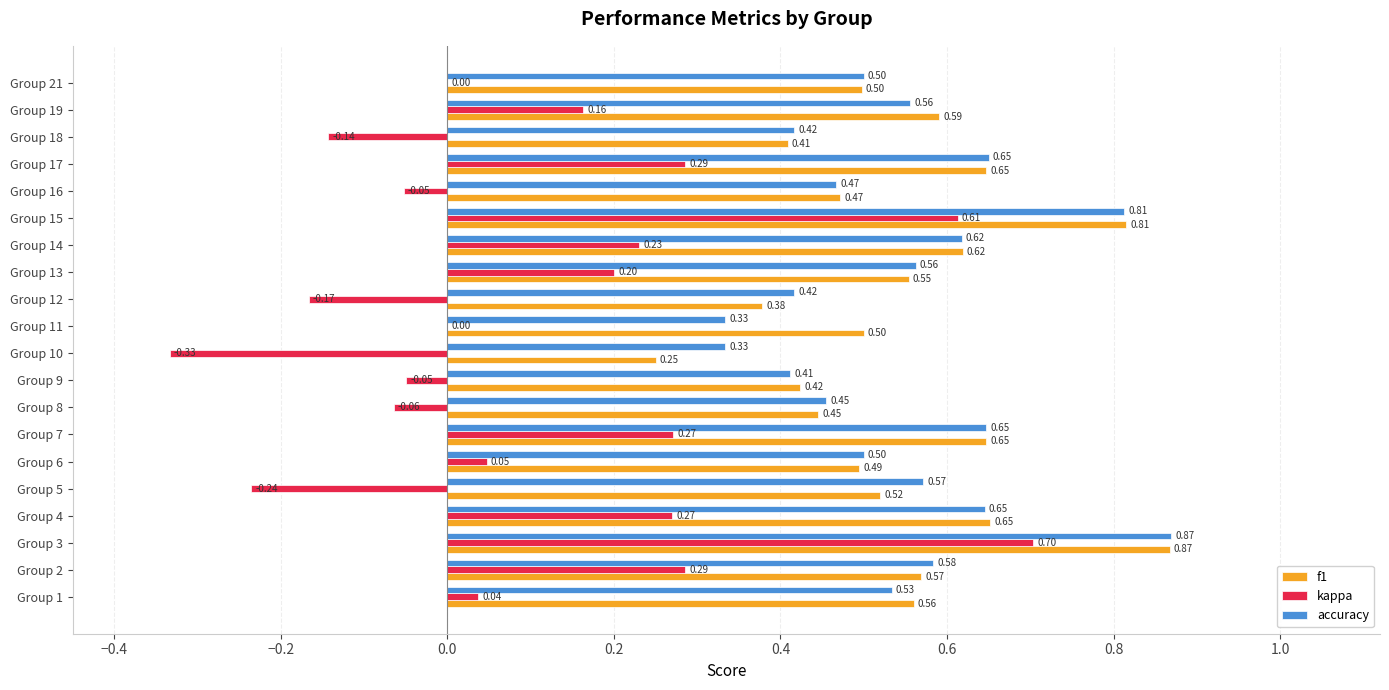

Which series has the widest spread of values?

kappa